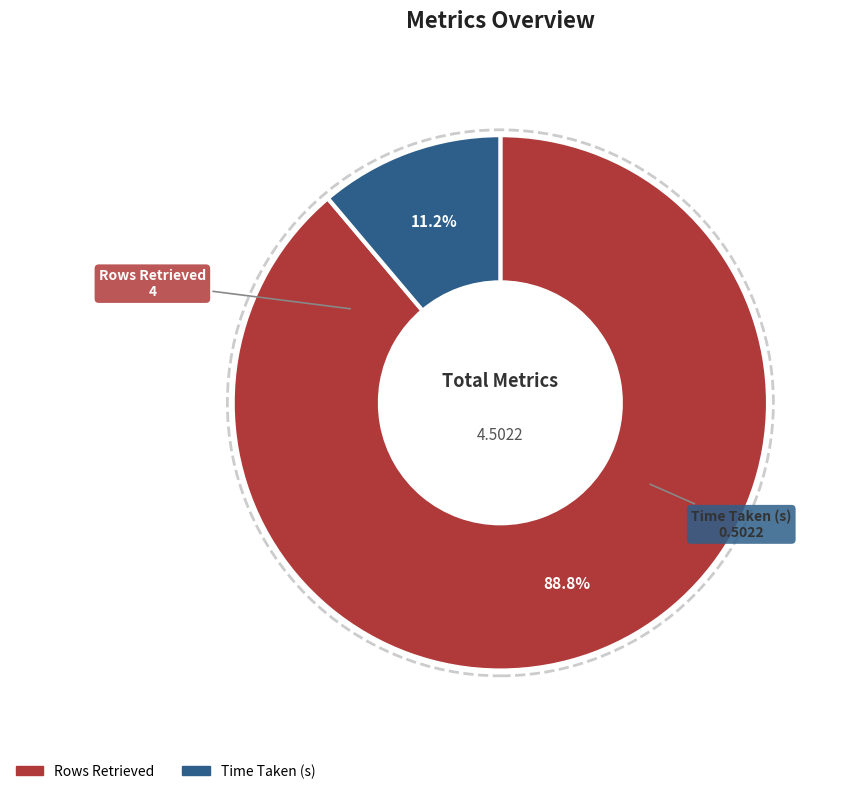

Count the number of slices in the pie.

2